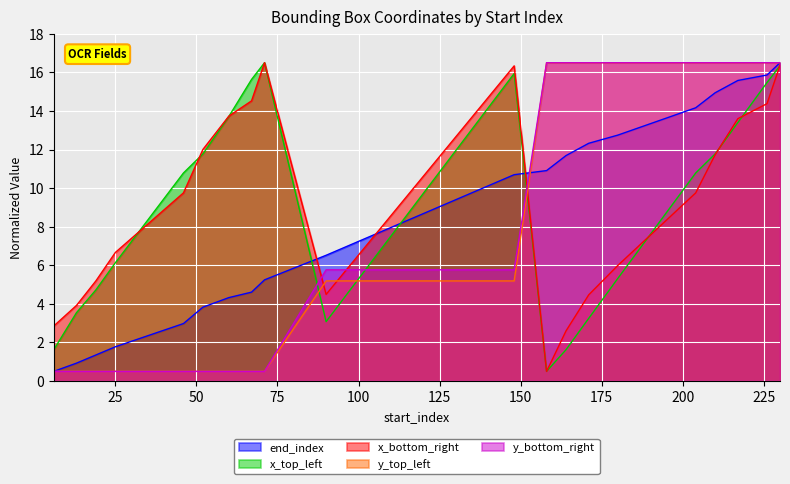

At 13, list the series in order from largest to smallest.

x_bottom_right, x_top_left, end_index, y_top_left, y_bottom_right